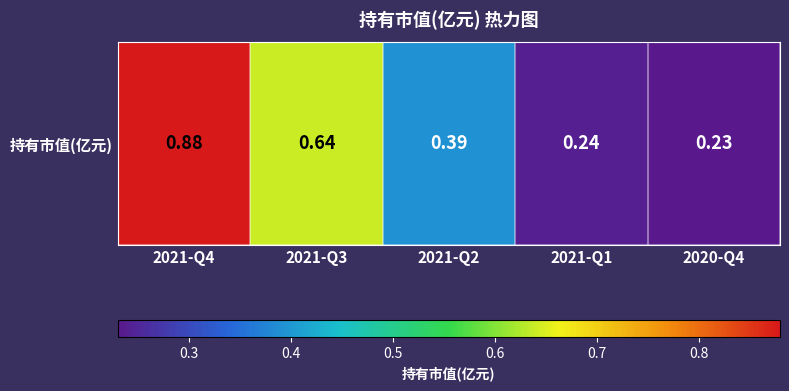

Reading left to right, extract all data points from this chart.

2021-Q4=0.9	2021-Q3=0.6	2021-Q2=0.4	2021-Q1=0.2	2020-Q4=0.2